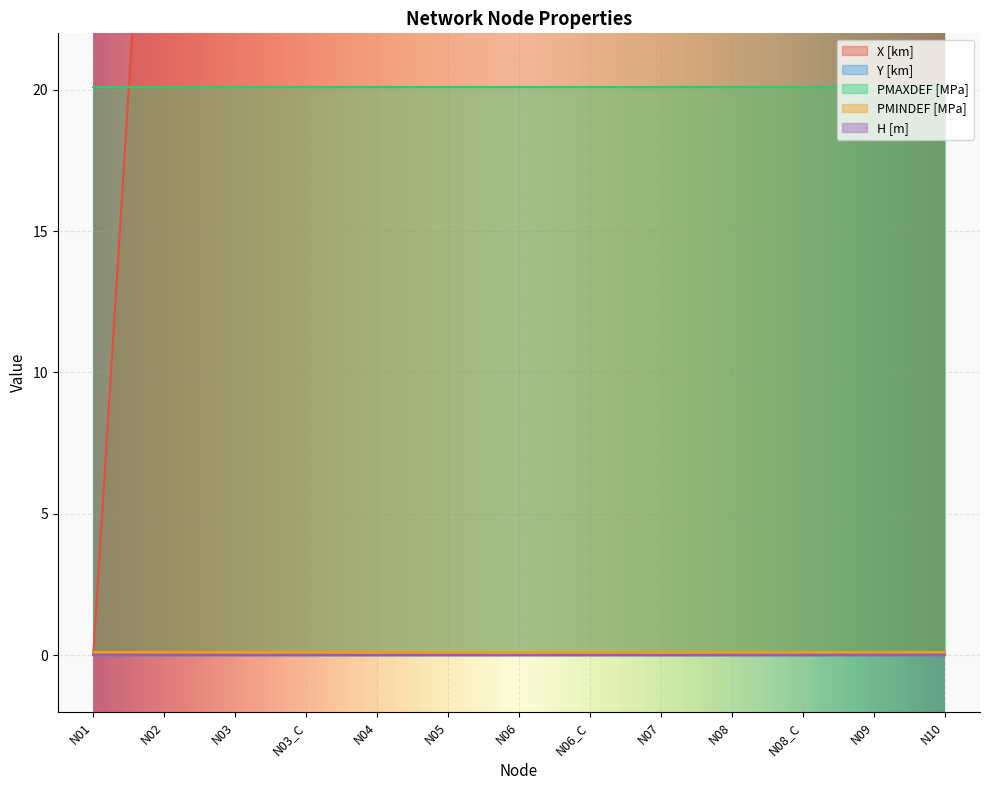

True or false: Y [km] has a value of 0.0 at N03.

True